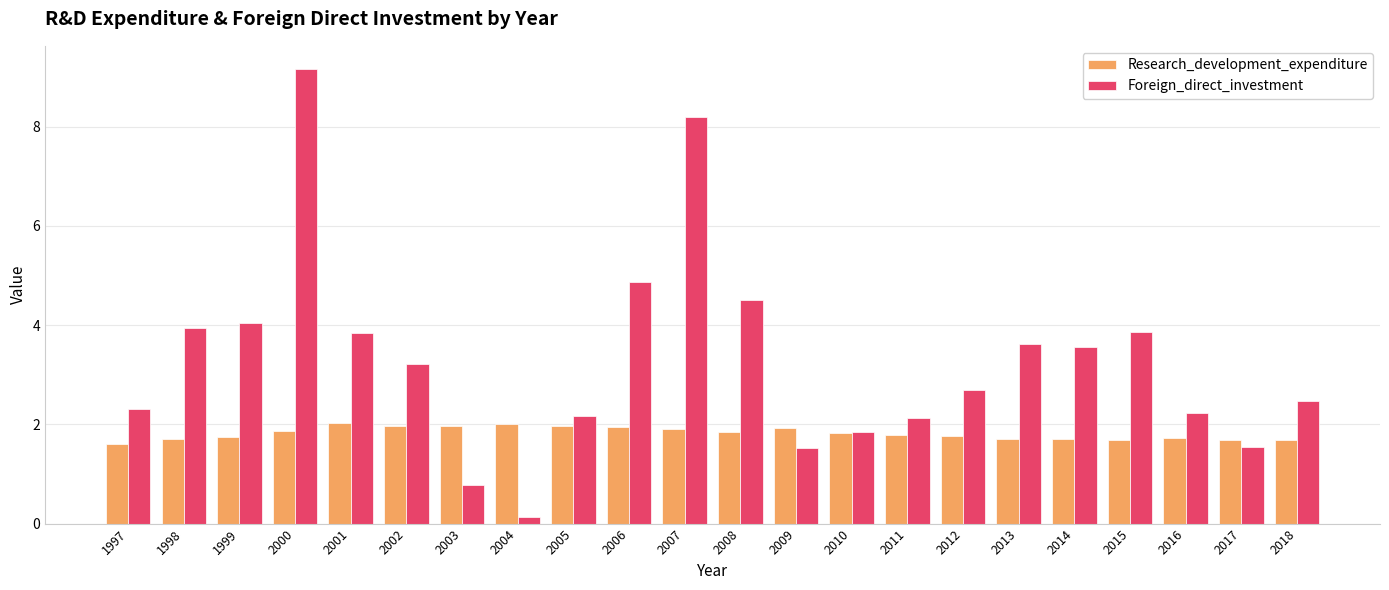

The value of Research_development_expenditure at 1997 is 1.0. True or false?

False